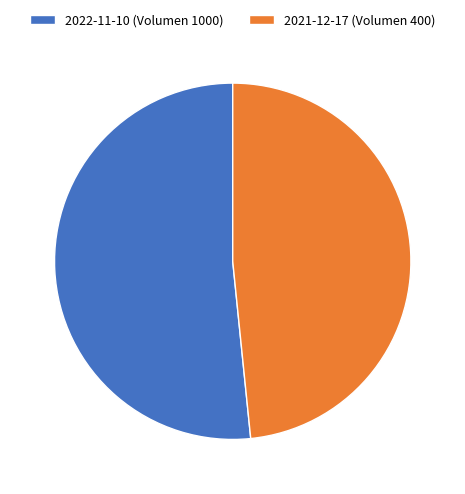

Which has a higher value, 2022-11-10 (Volumen 1000) or 2021-12-17 (Volumen 400)?

2022-11-10 (Volumen 1000)